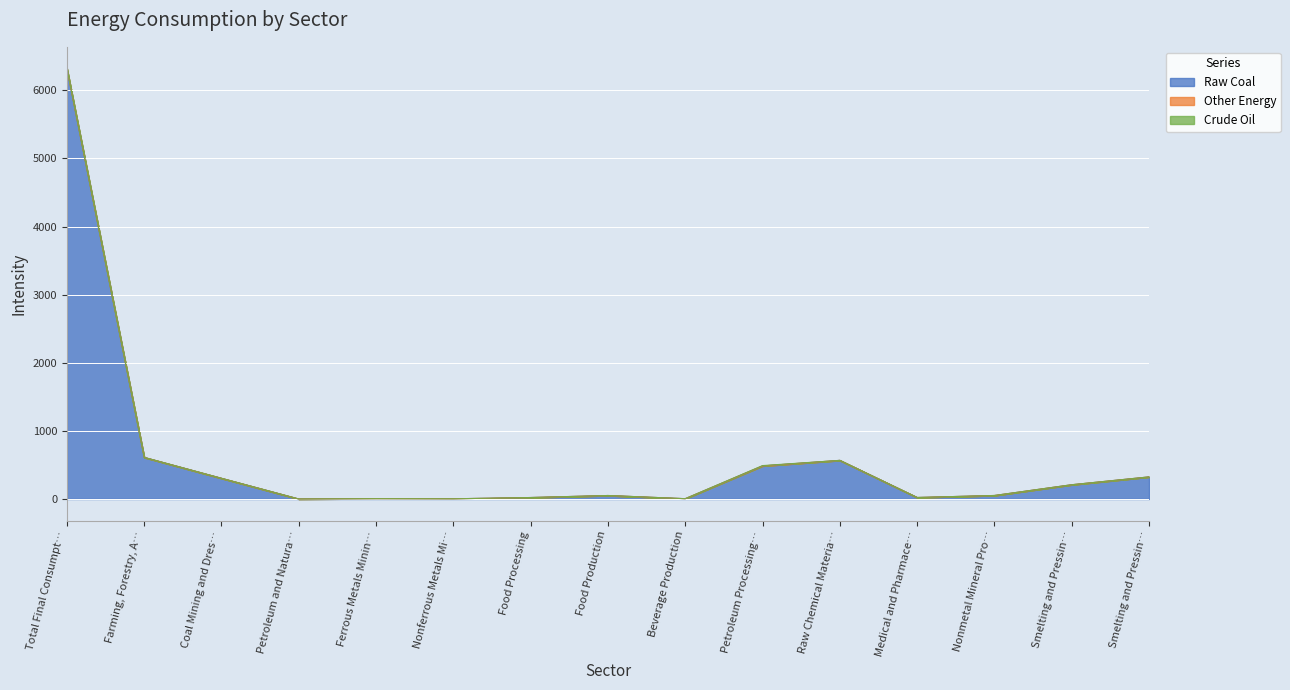

Rank the series by their maximum value, from lowest to highest.

Other Energy, Crude Oil, Raw Coal